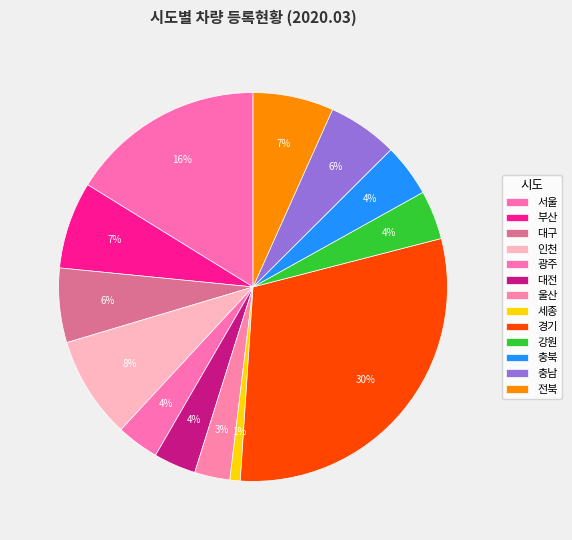

How many slices are in this pie chart?

13